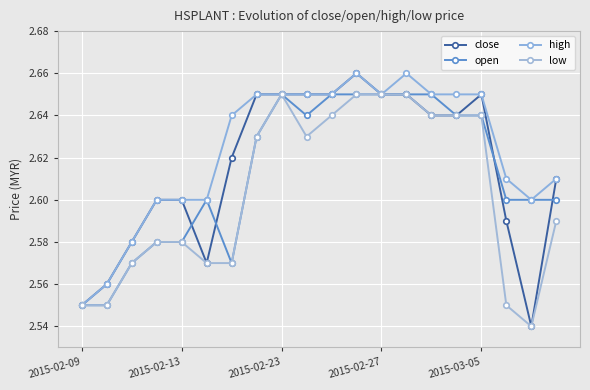

Is this an area chart (filled region under the line)?

No